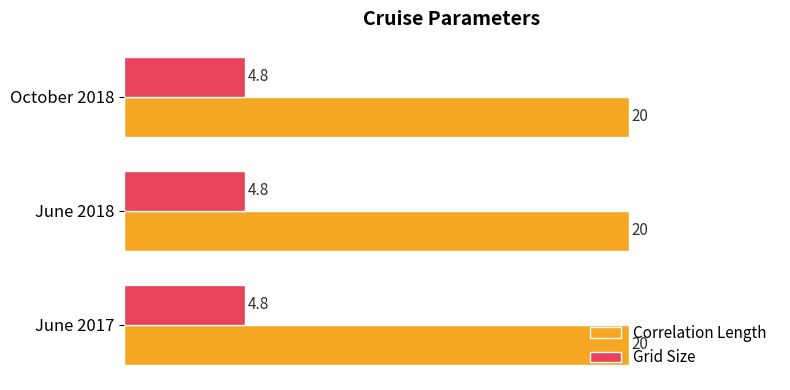

What is the minimum value for Grid Size?

4.8